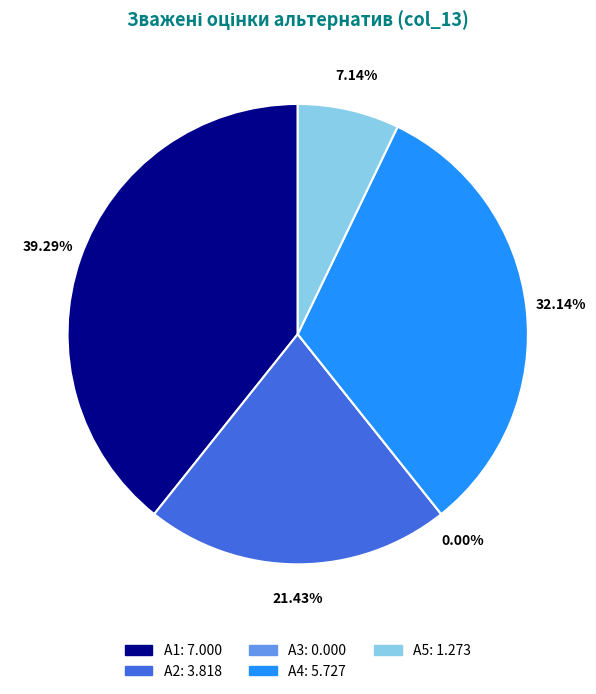

Rank the categories by value from highest to lowest.

А1, А4, А2, А5, А3